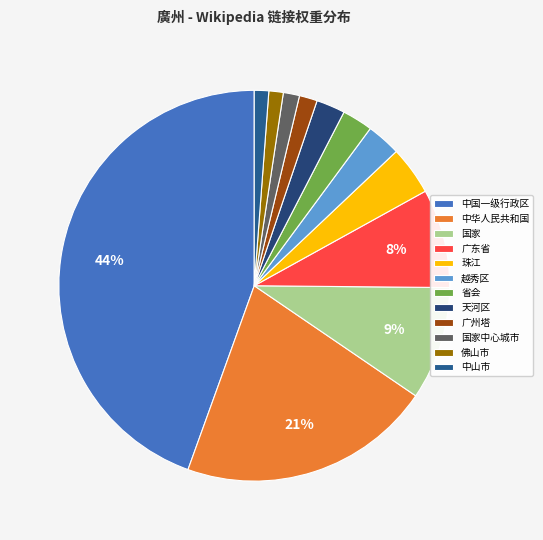

How many slices are in this pie chart?

12